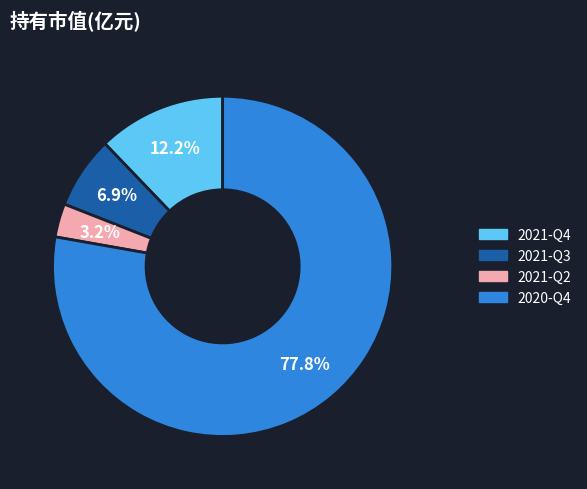

Is there a majority slice in this chart?

Yes